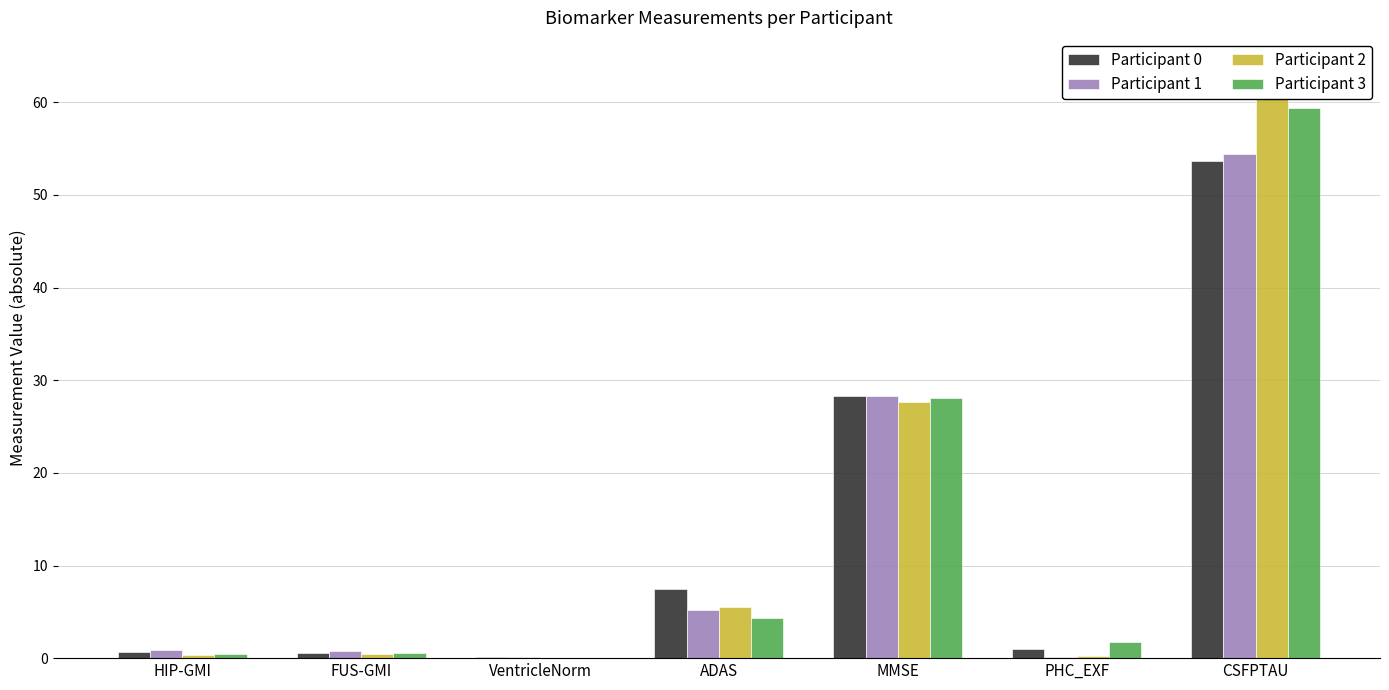

Between FUS-GMI and ADAS, which is larger?

ADAS